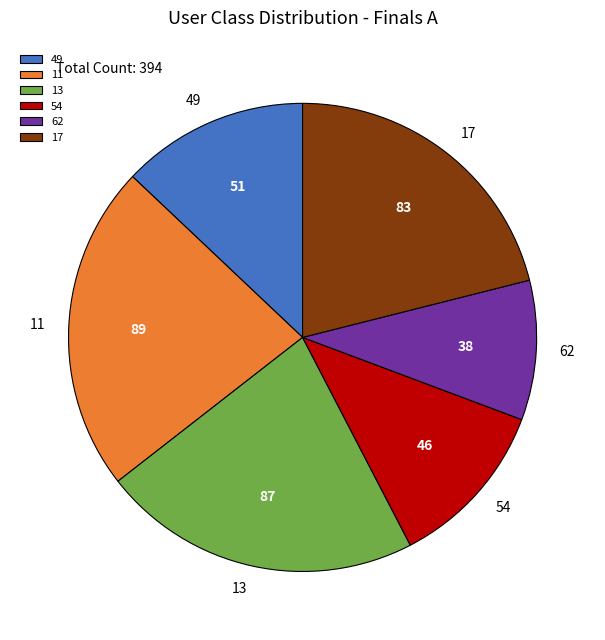

How many slices are in this pie chart?

6